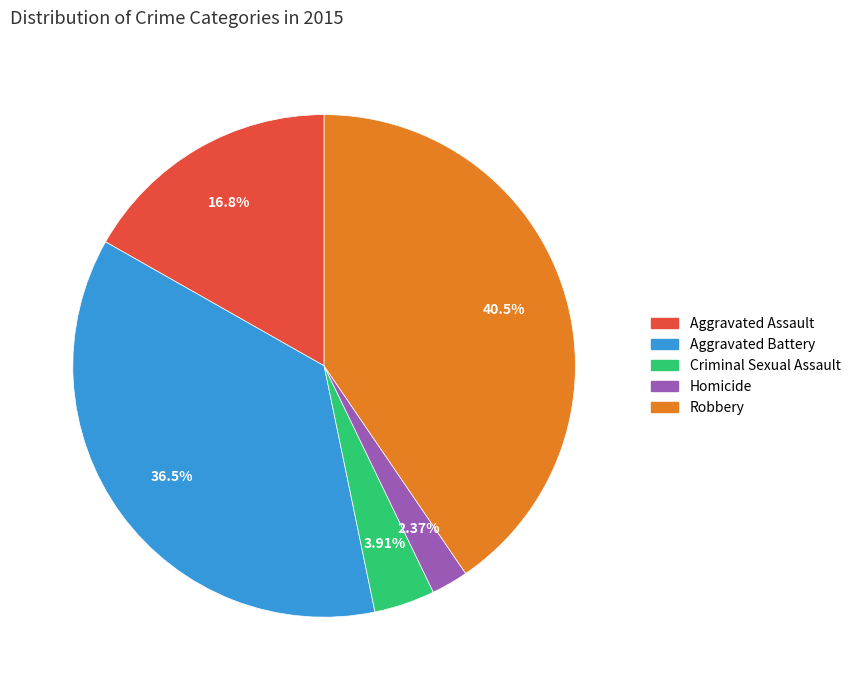

To the nearest percent, what percentage of the pie is Homicide?

2%